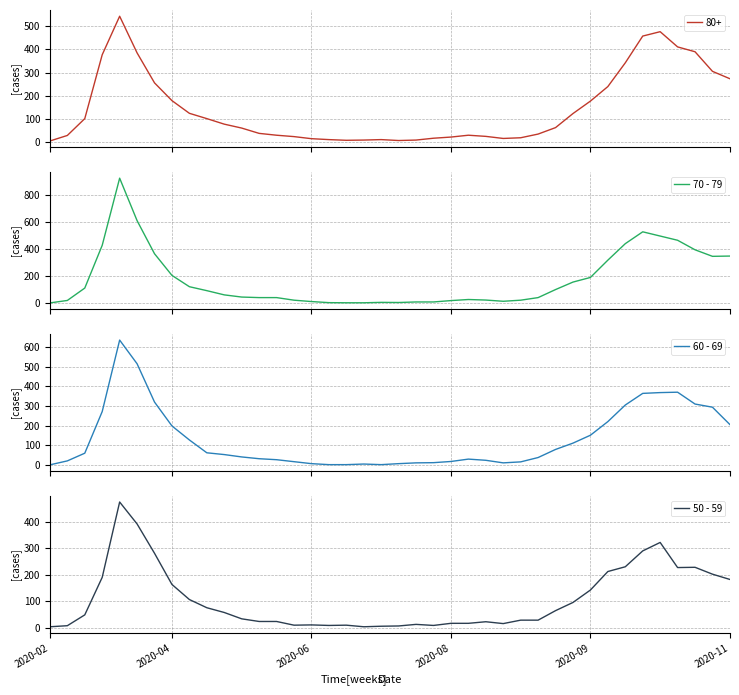

Which series has the widest spread of values?

70 - 79